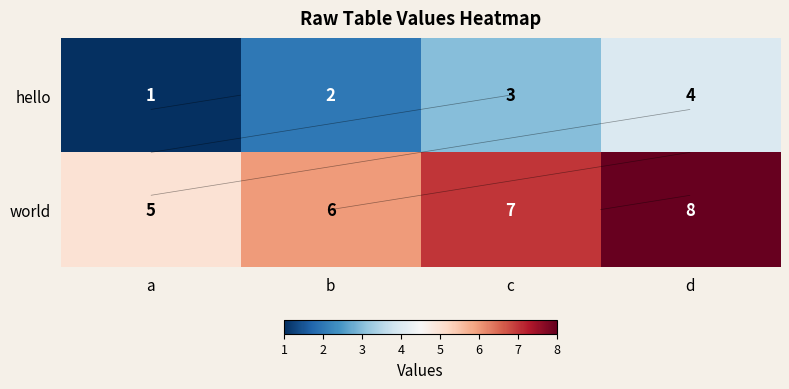

Where is hello nearest to the value 2?

b